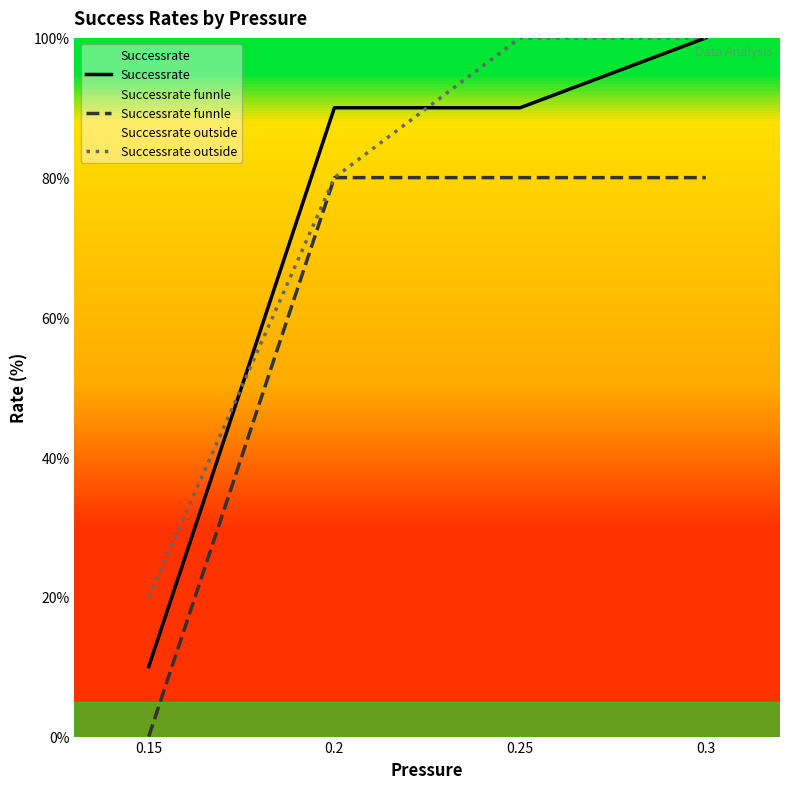

Reading left to right, what are all the values shown in this chart?

Successrate: 0.15=10	0.2=90	0.25=90	0.3=100
Successrate funnle: 0.15=0	0.2=80	0.25=80	0.3=80
Successrate outside: 0.15=20	0.2=80	0.25=100	0.3=100